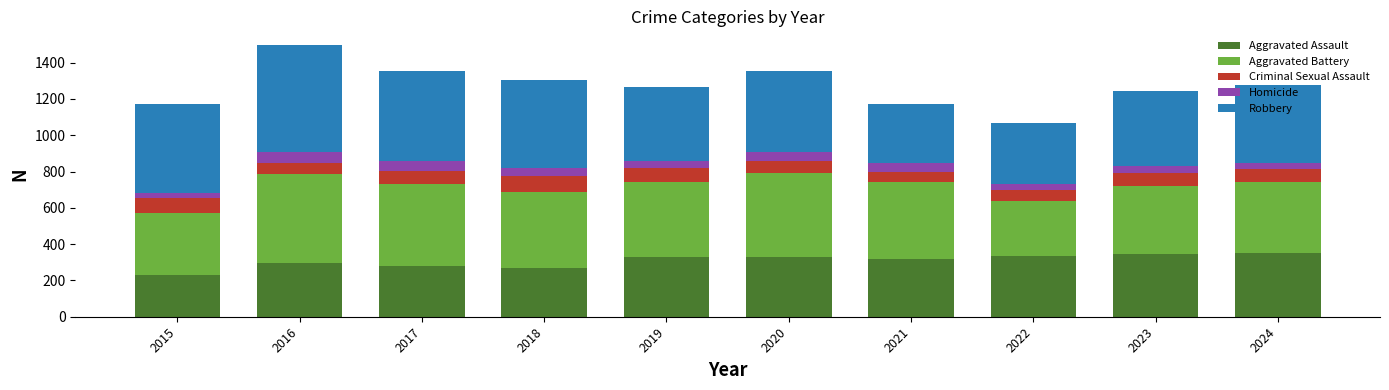

What is the minimum value for Aggravated Assault?

228